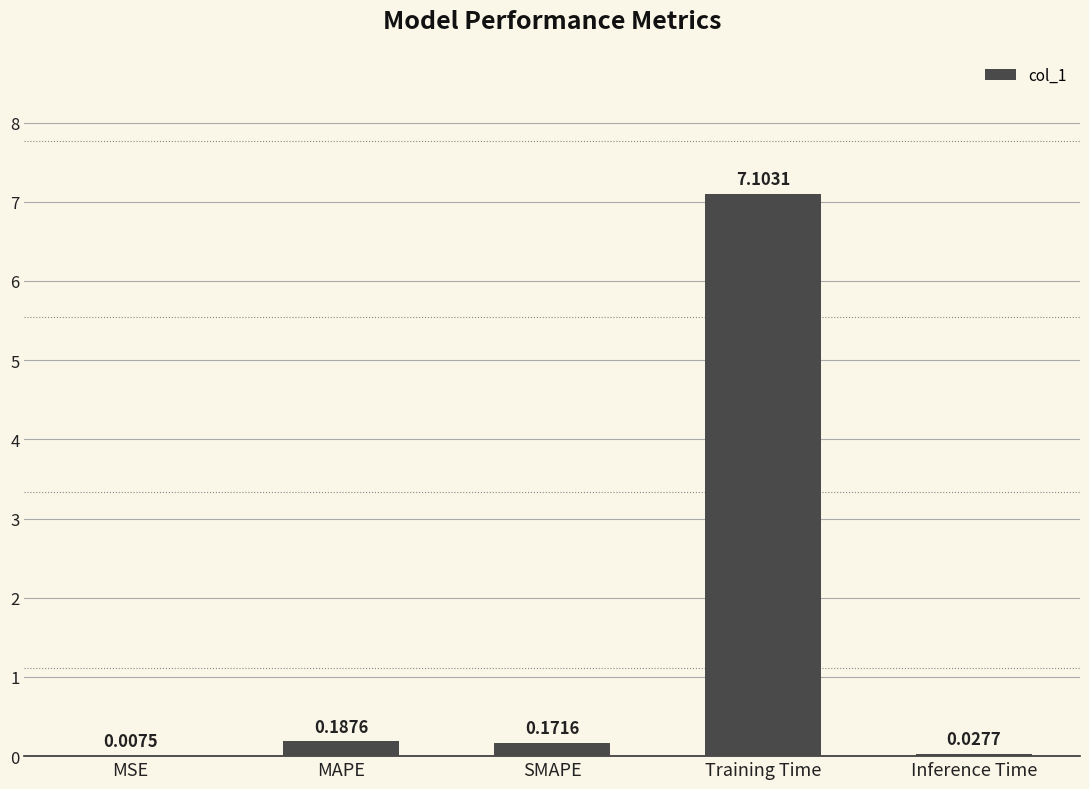

What is the sum of all values?

7.5